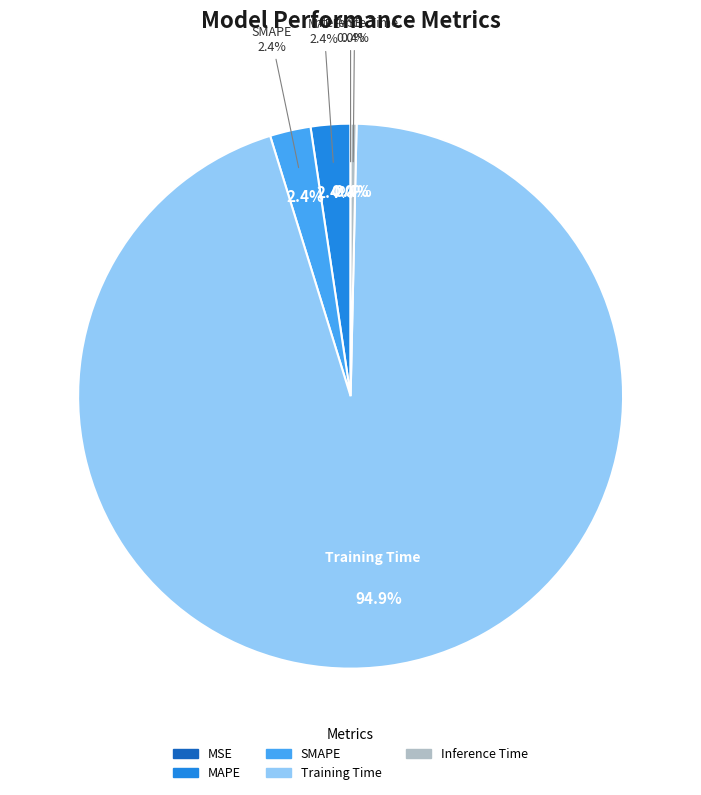

Which has a higher value, MSE or SMAPE?

SMAPE